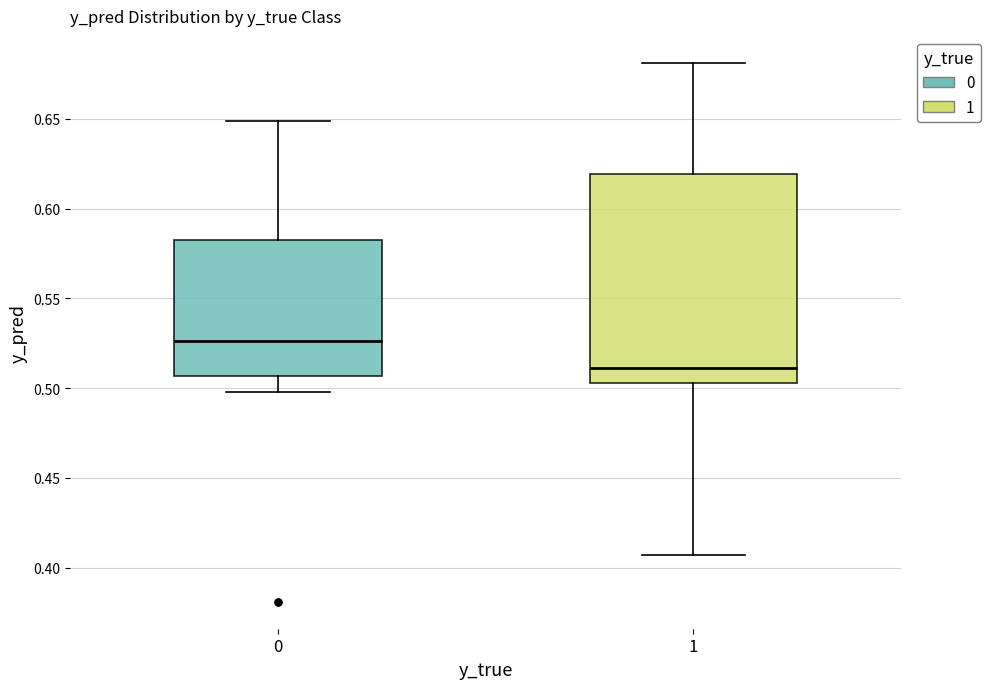

Reading left to right, read every box against the y-axis: the position of its median line, the range the box covers, and the ends of its whiskers. The values are not printed on the chart, so give them approximately, as read against the axis.

0: median 0.525, box 0.505 to 0.585, whiskers 0.500 to 0.650
1: median 0.510, box 0.505 to 0.620, whiskers 0.405 to 0.680